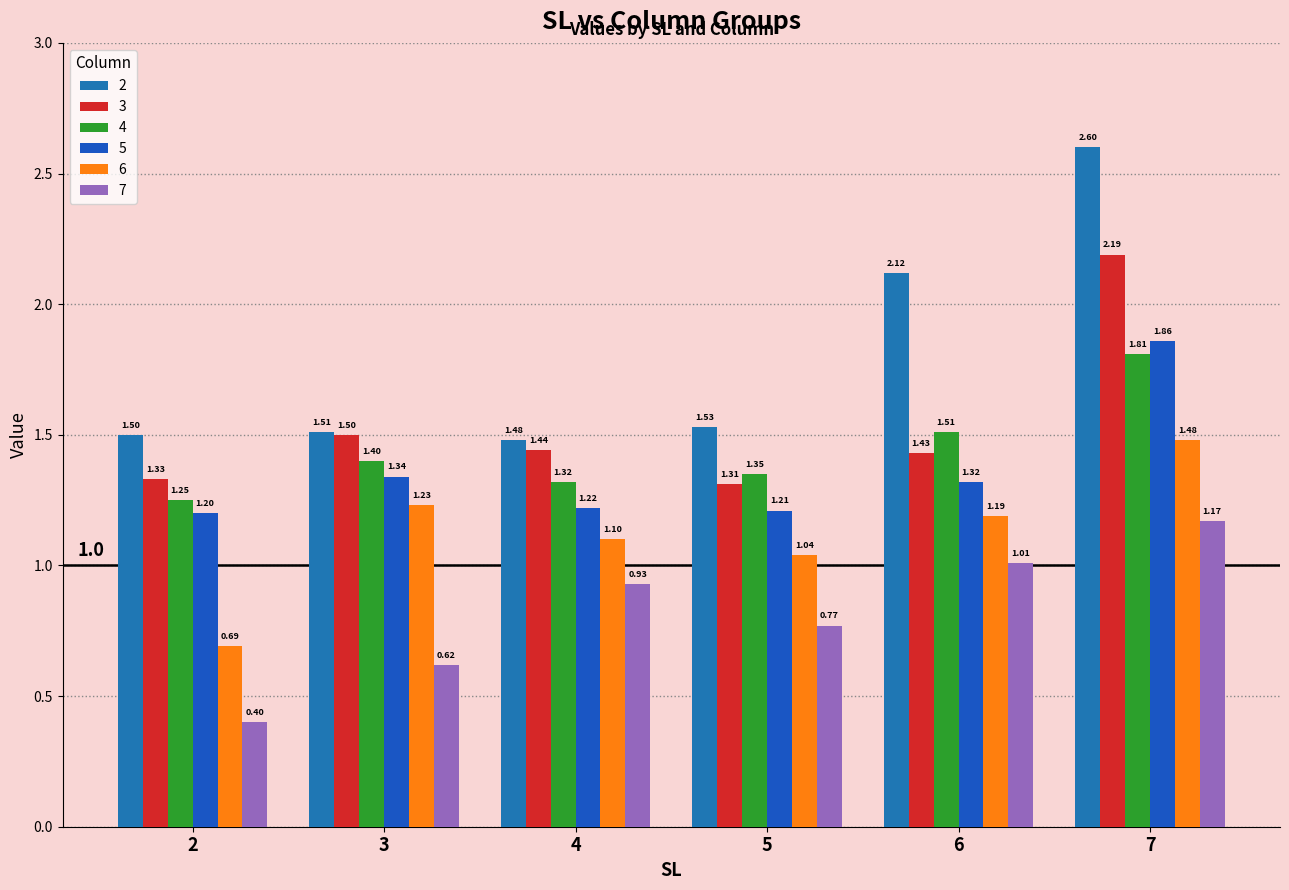

Reading left to right, transcribe all the data shown in this chart.

2: 1.5	1.5	1.5	1.5	2.1	2.6
3: 1.3	1.5	1.4	1.3	1.4	2.2
4: 1.2	1.4	1.3	1.4	1.5	1.8
5: 1.2	1.3	1.2	1.2	1.3	1.9
6: 0.7	1.2	1.1	1.0	1.2	1.5
7: 0.4	0.6	0.9	0.8	1.0	1.2